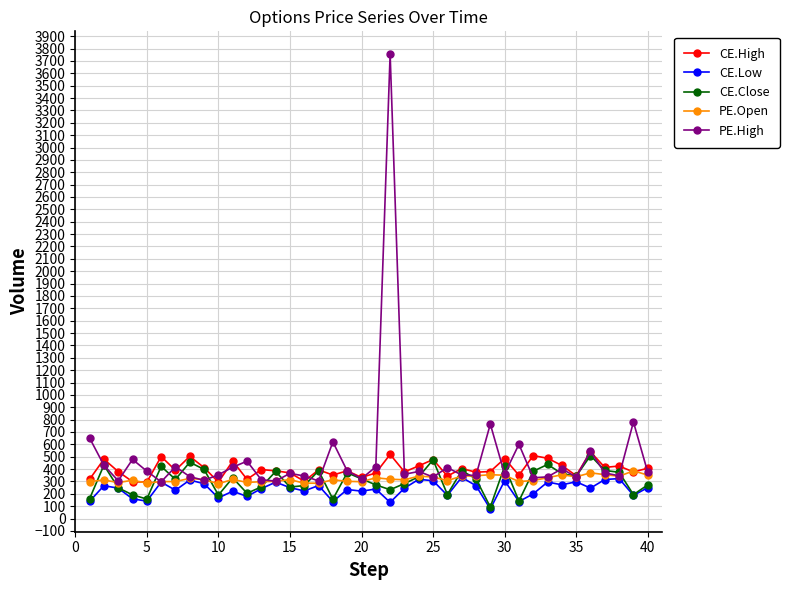

How many lines are shown in the chart?

5